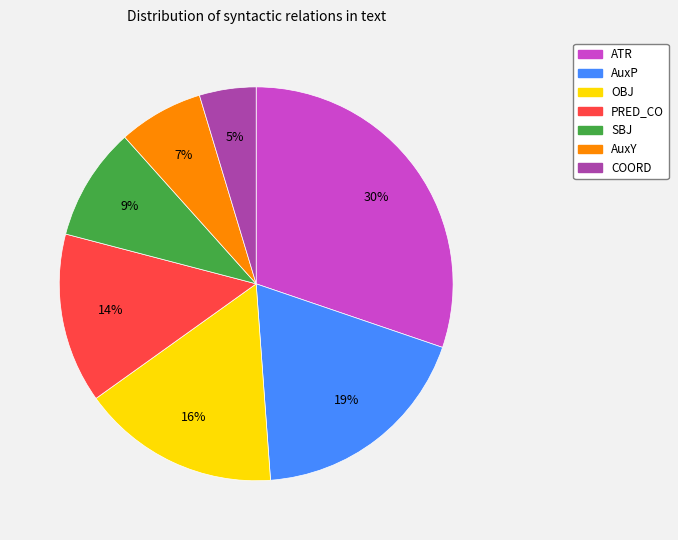

Is it true that OBJ is 25% of the pie?

False